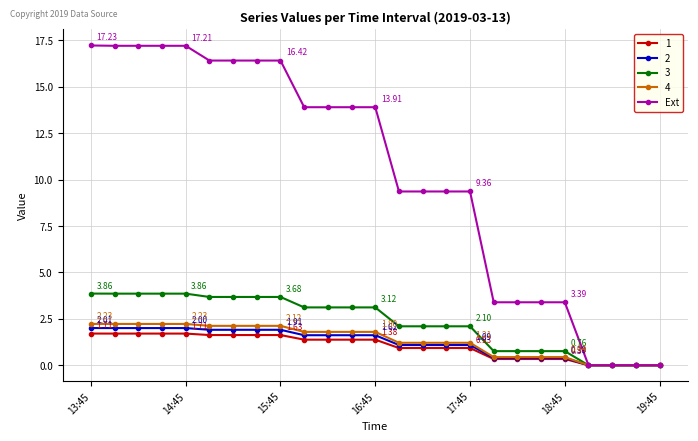

What is the maximum value shown in the chart?

17.2